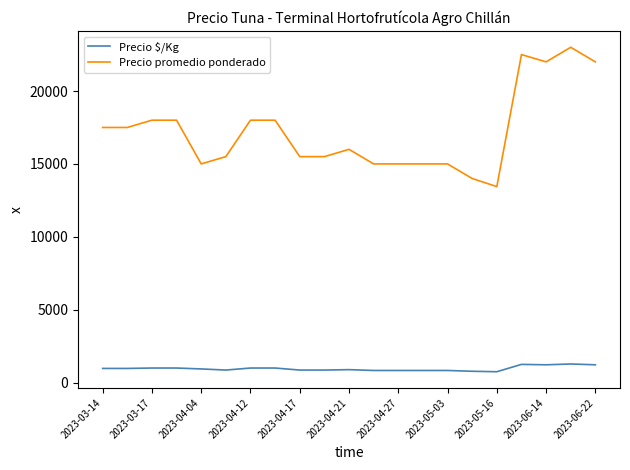

True or false: Precio promedio ponderado and Precio $/Kg intersect in this chart.

False